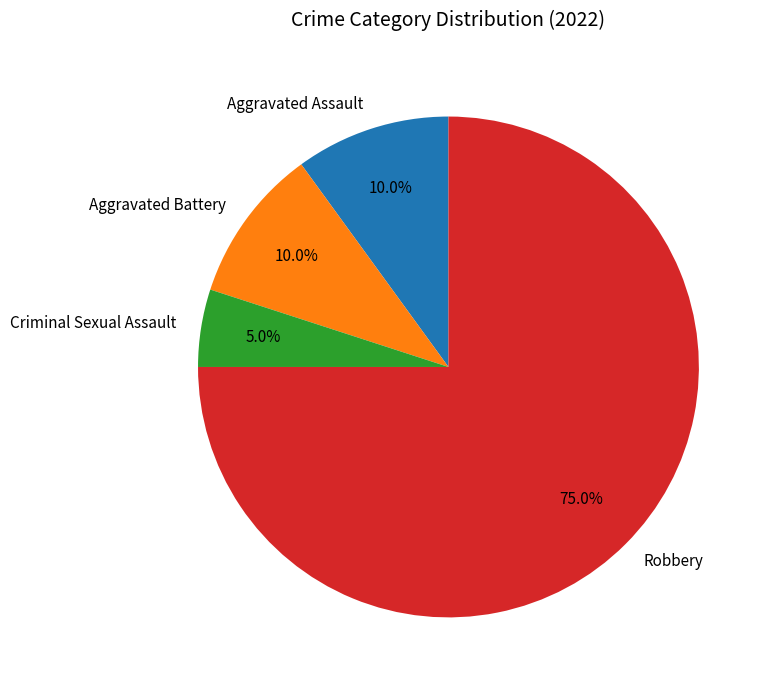

To the nearest percent, what percentage of the pie is Aggravated Battery?

10%